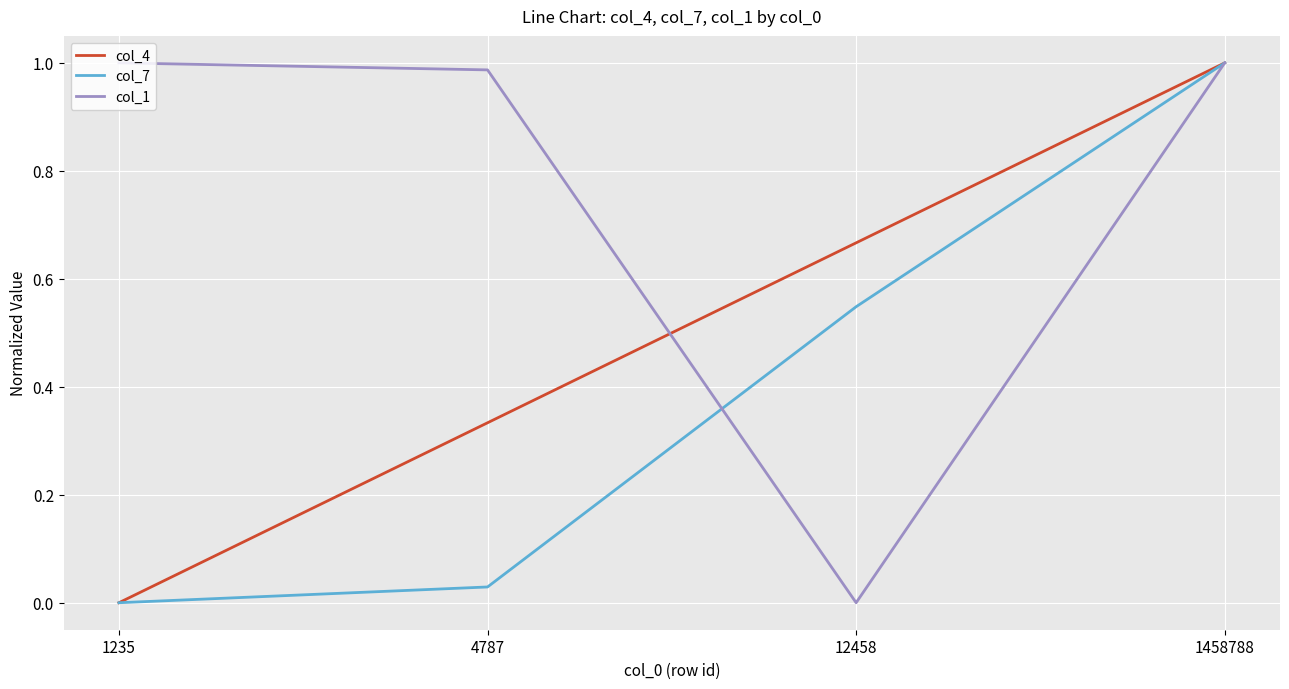

What are all the series names shown in the legend?

col_4, col_7, col_1